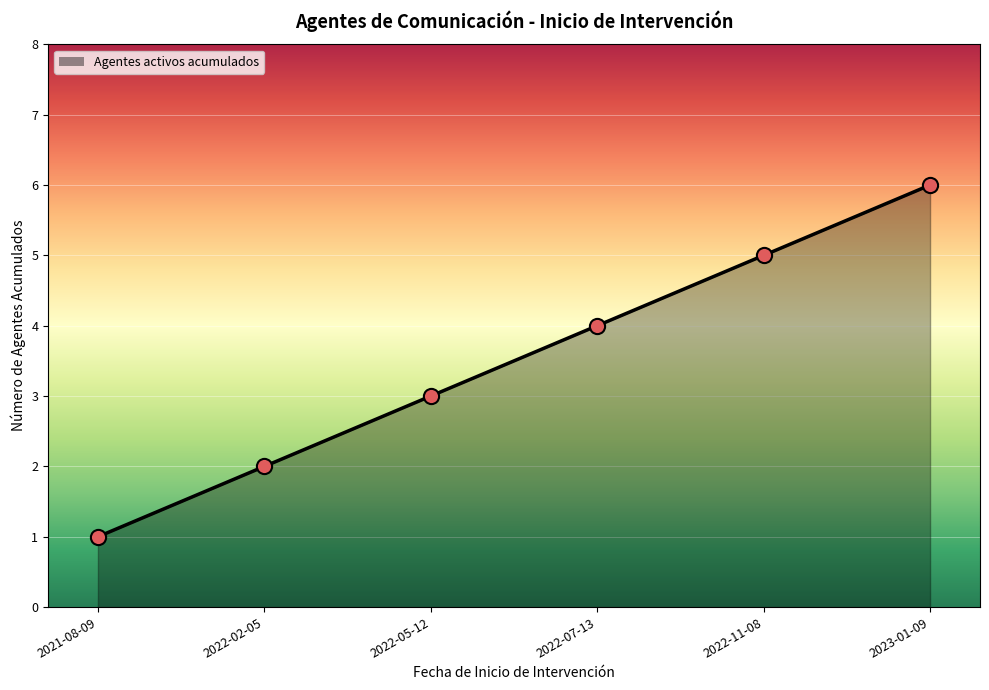

What is the change in value from 2022-11-08 to 2023-01-09?

+1